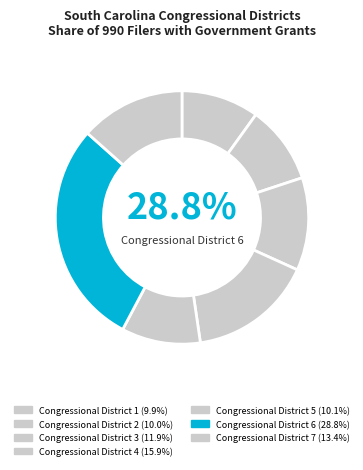

To the nearest percent, what percentage of the pie is Congressional District 5?

10%